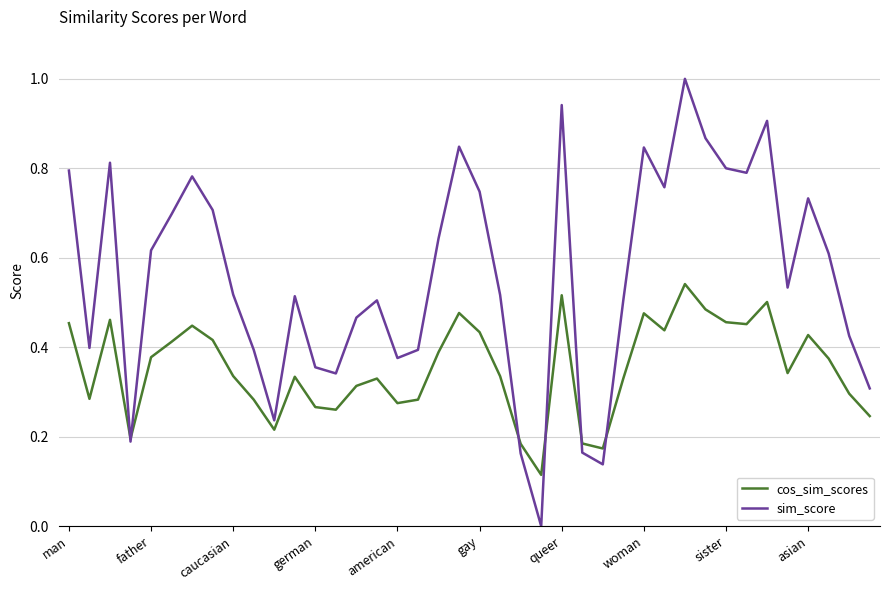

List the series in order of their overall mean, lowest first.

cos_sim_scores, sim_score